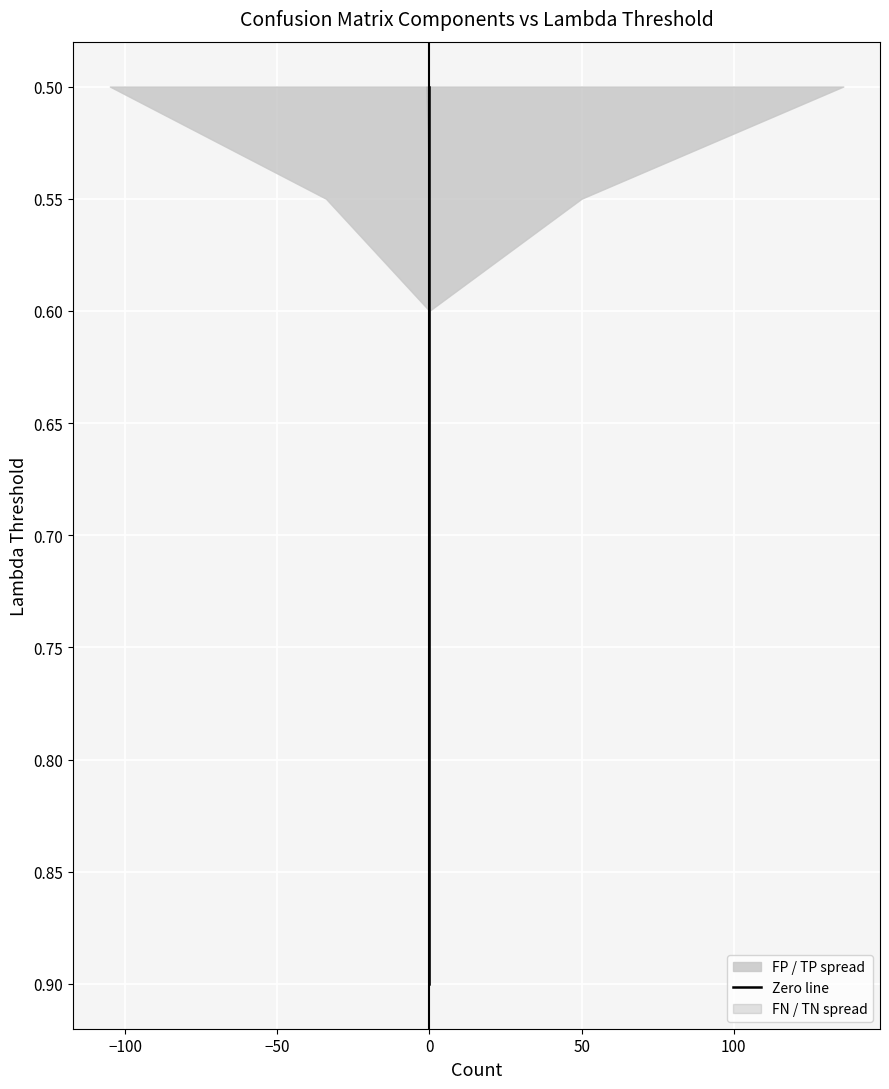

Between −50 and −150, which is larger?

−50